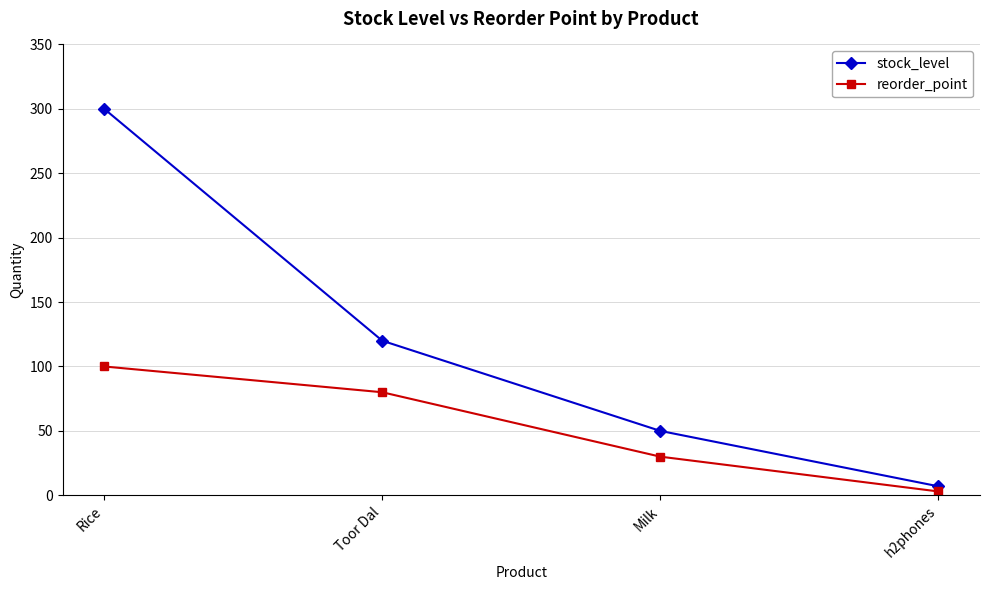

Is it true that stock_level equals 50 at Milk?

True